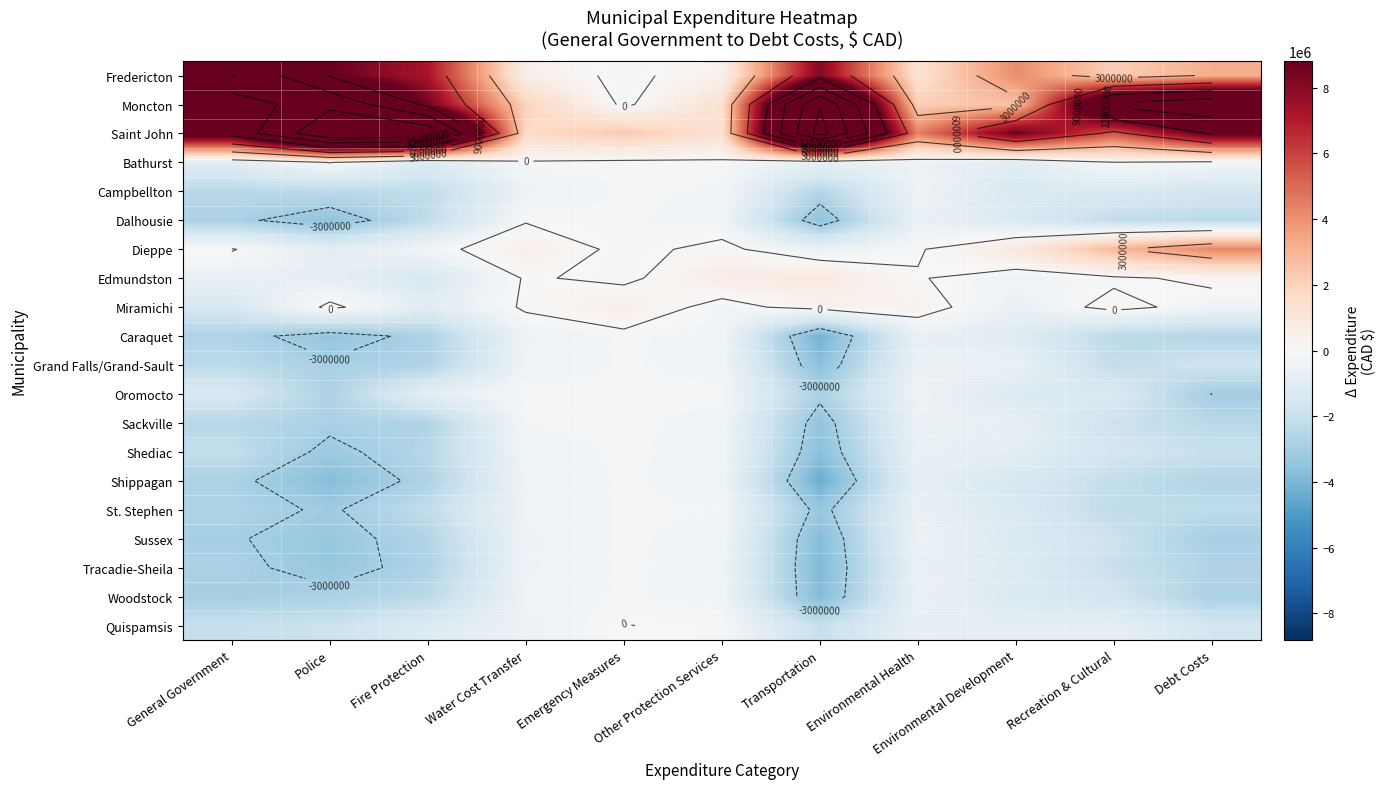

What is the highest value of the Woodstock series?

-173473.0